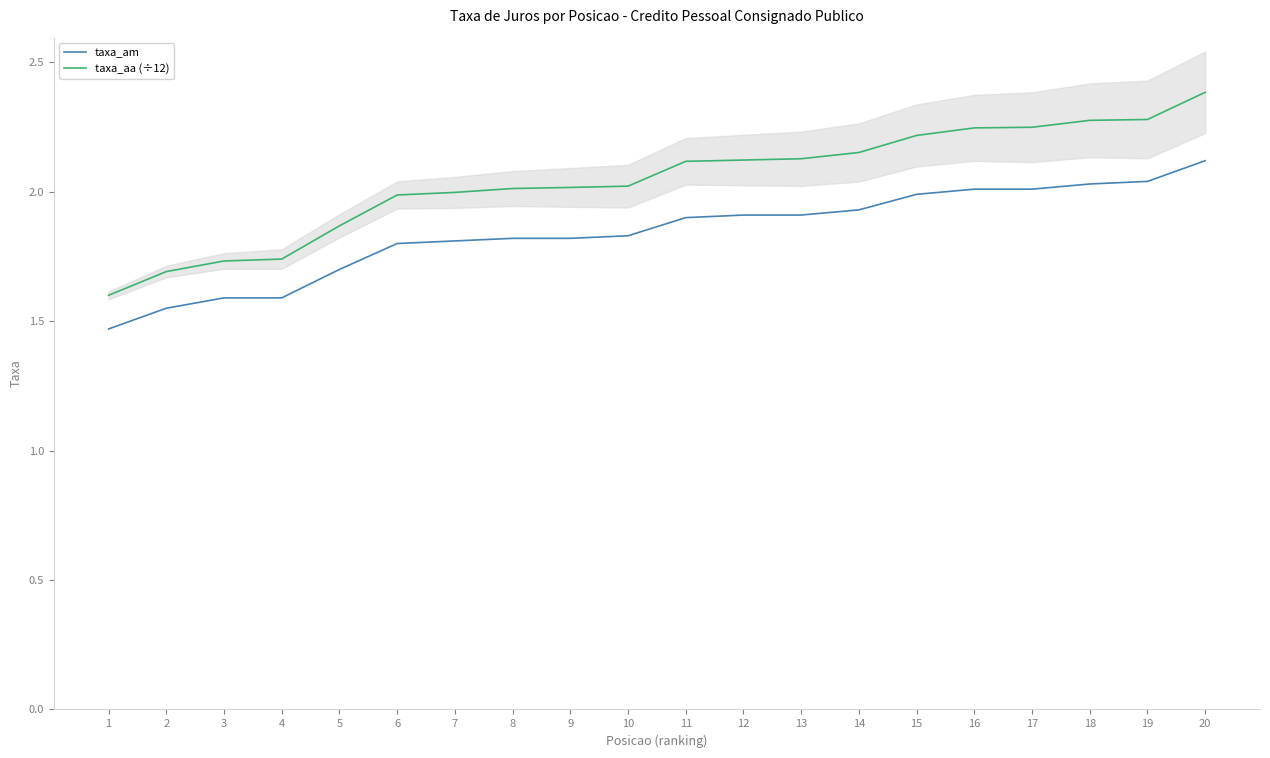

Reading left to right, extract all data points from this chart.

taxa_am: 1.5	1.6	1.6	1.6	1.7	1.8	1.8	1.8	1.8	1.8	1.9	1.9	1.9	1.9	2.0	2.0	2.0	2.0	2.0	2.1
taxa_aa (÷12): 1.6	1.7	1.7	1.7	1.9	2.0	2.0	2.0	2.0	2.0	2.1	2.1	2.1	2.2	2.2	2.2	2.2	2.3	2.3	2.4